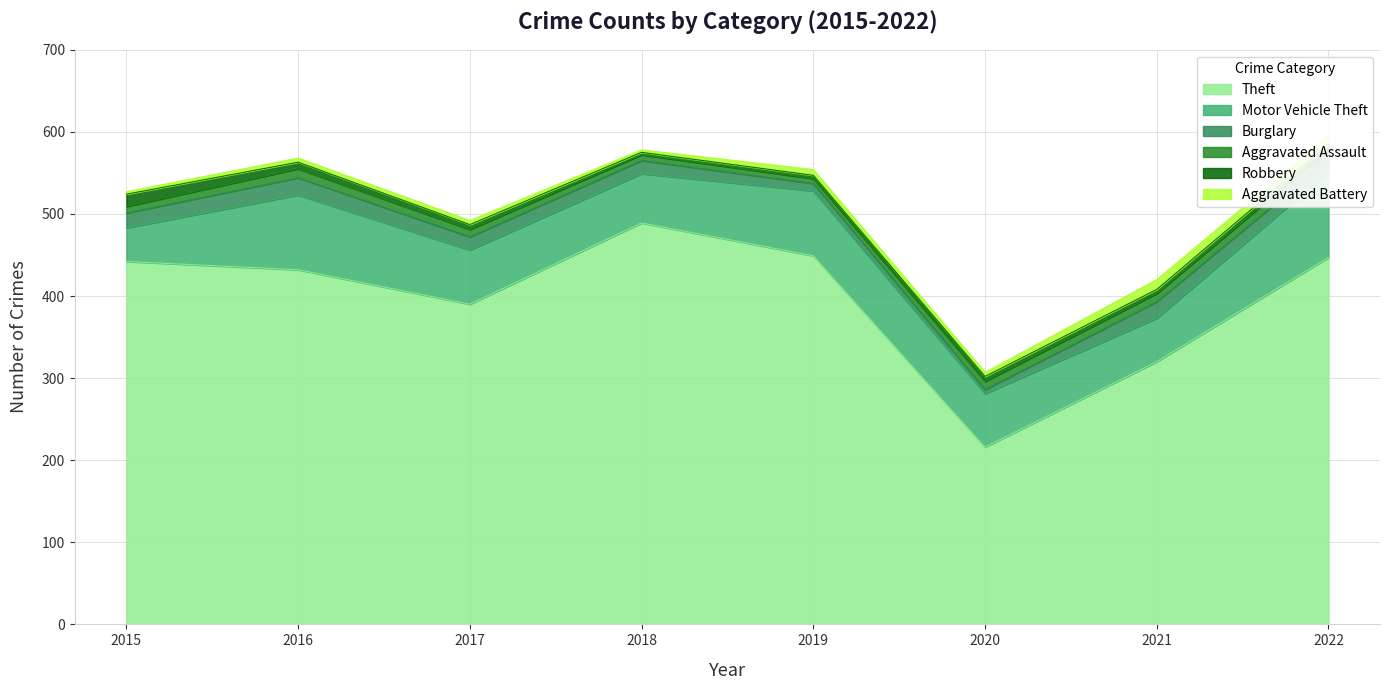

What is the sum of all Aggravated Battery values?

50